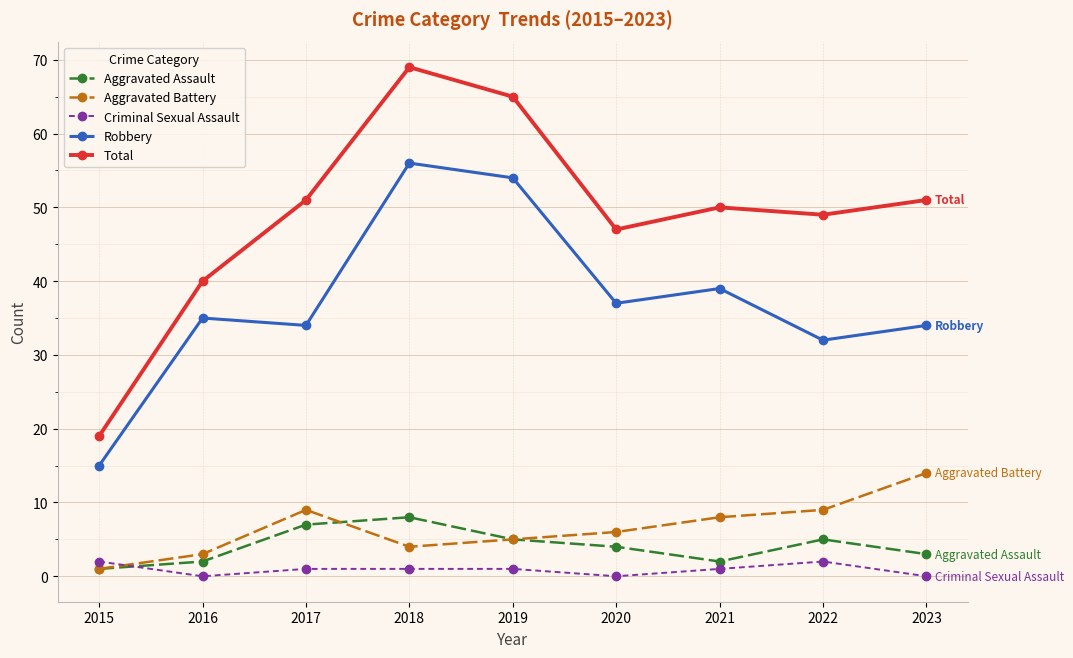

Which series has the largest total across all categories?

Total